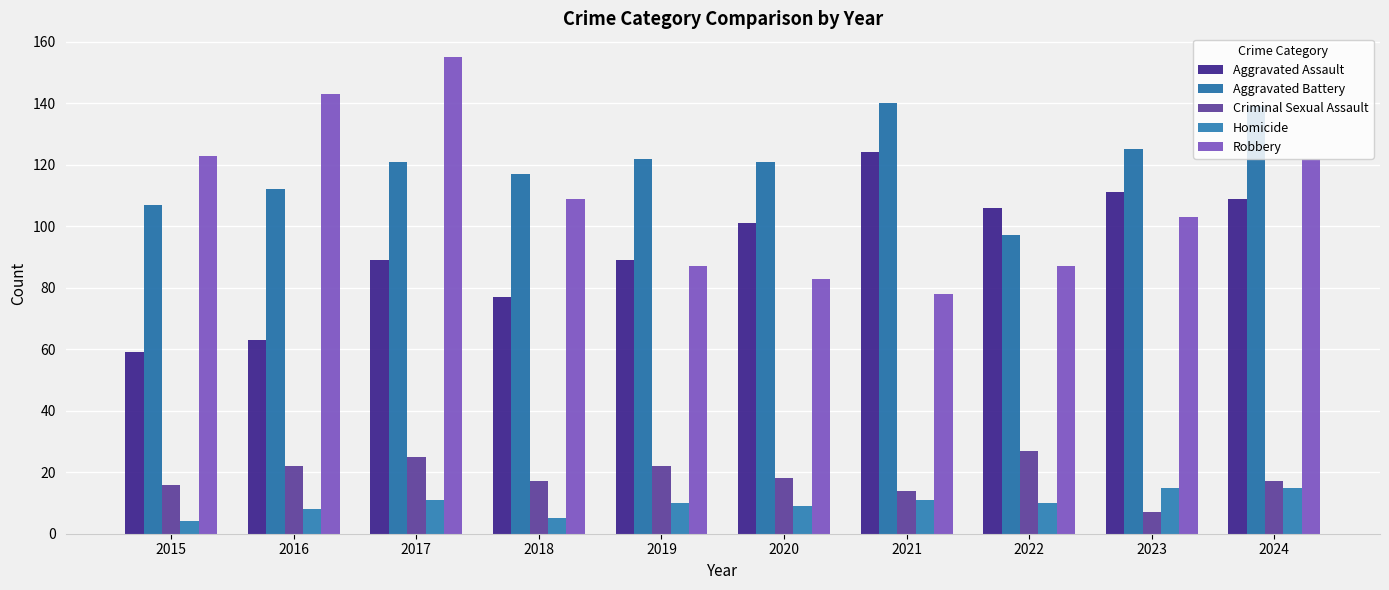

At which label does Homicide first exceed 10?

2017